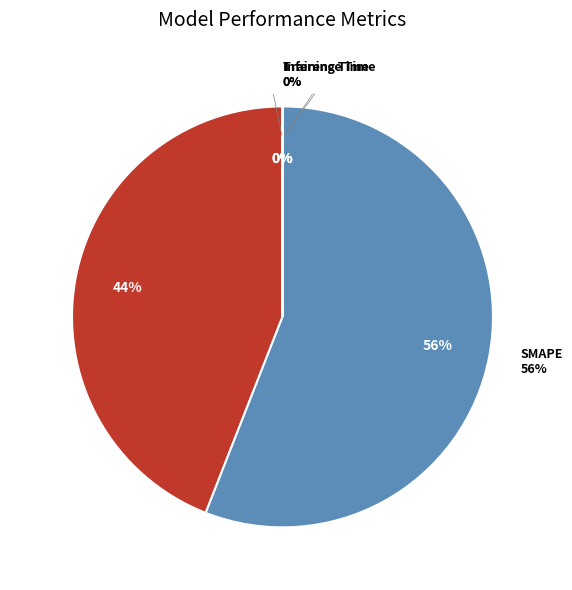

To the nearest percent, what is the average slice percentage?

20%